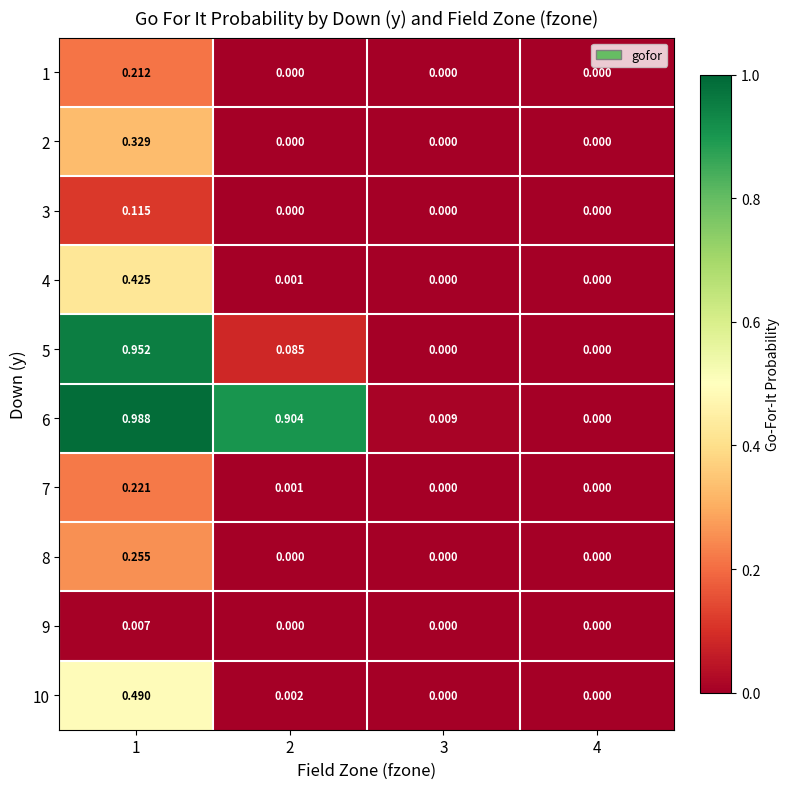

Which series has the largest range (max minus min)?

6